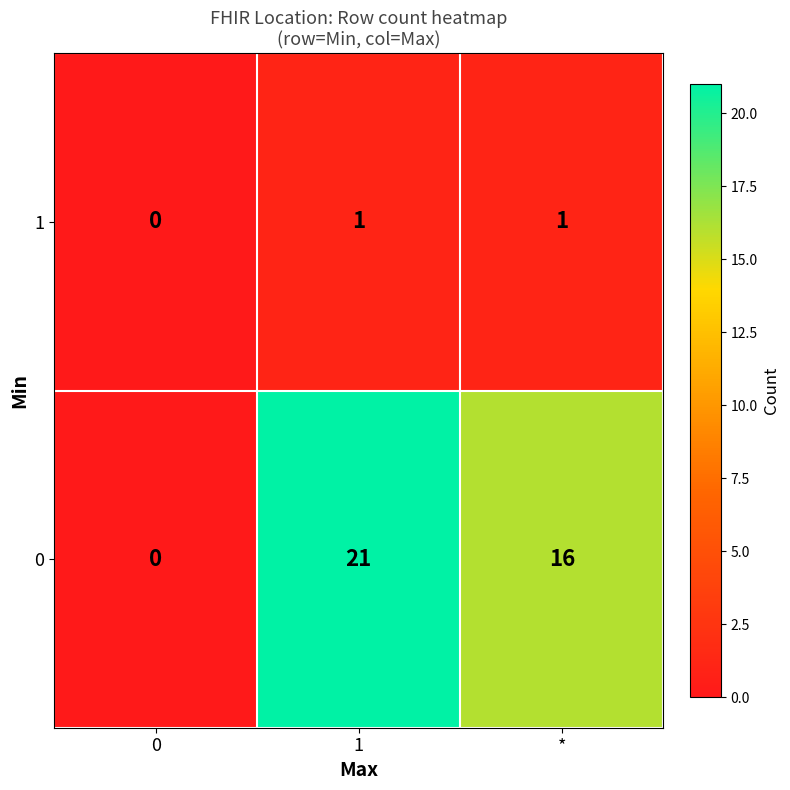

The value of 0 at 0 is 12. True or false?

False